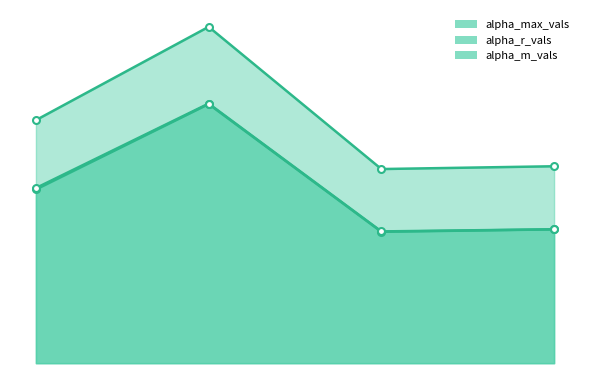

Between 3 and 2, which is larger?

3